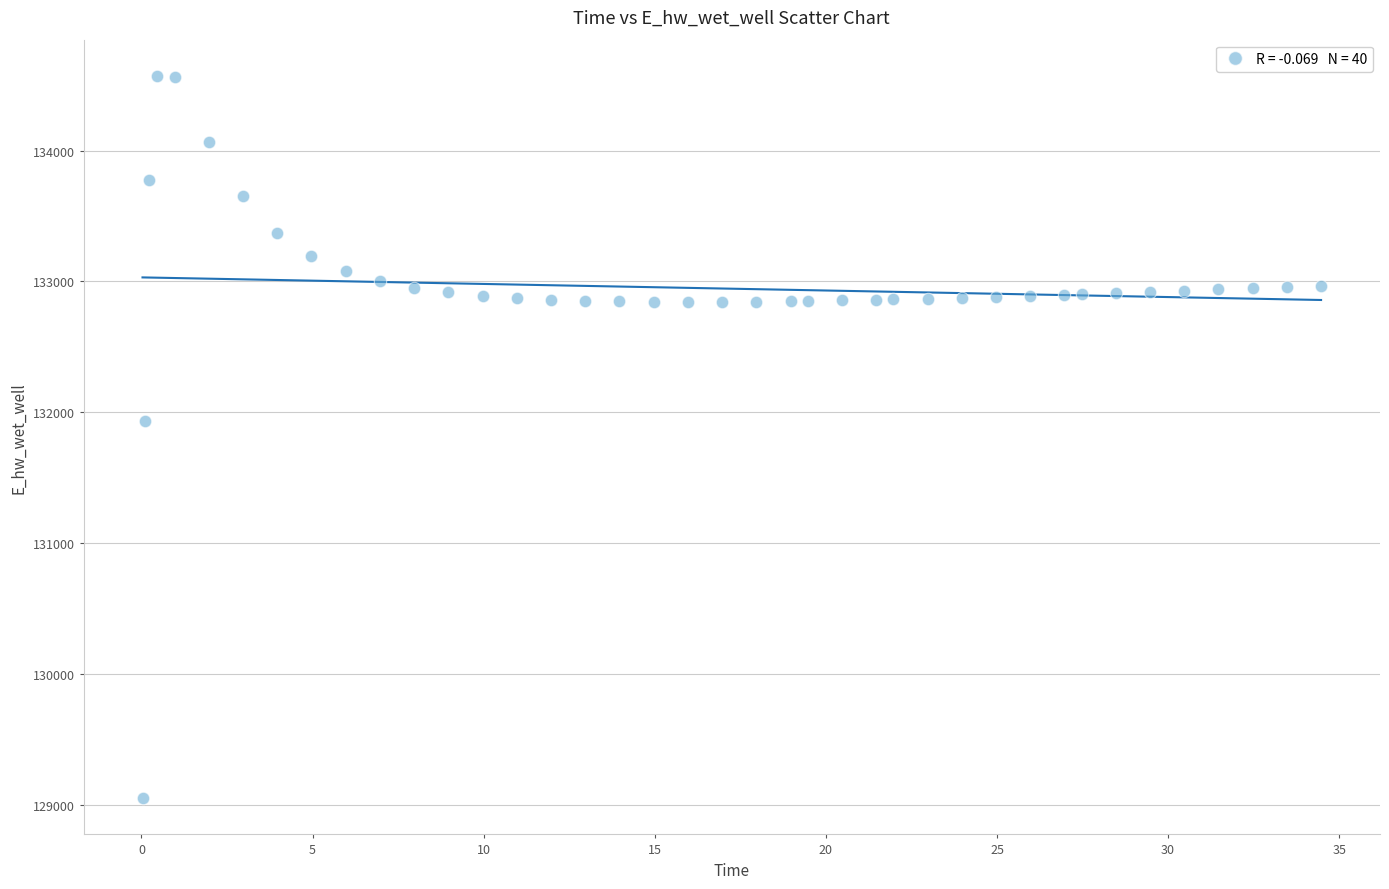

What is the range of X values (max minus min)?

34.4